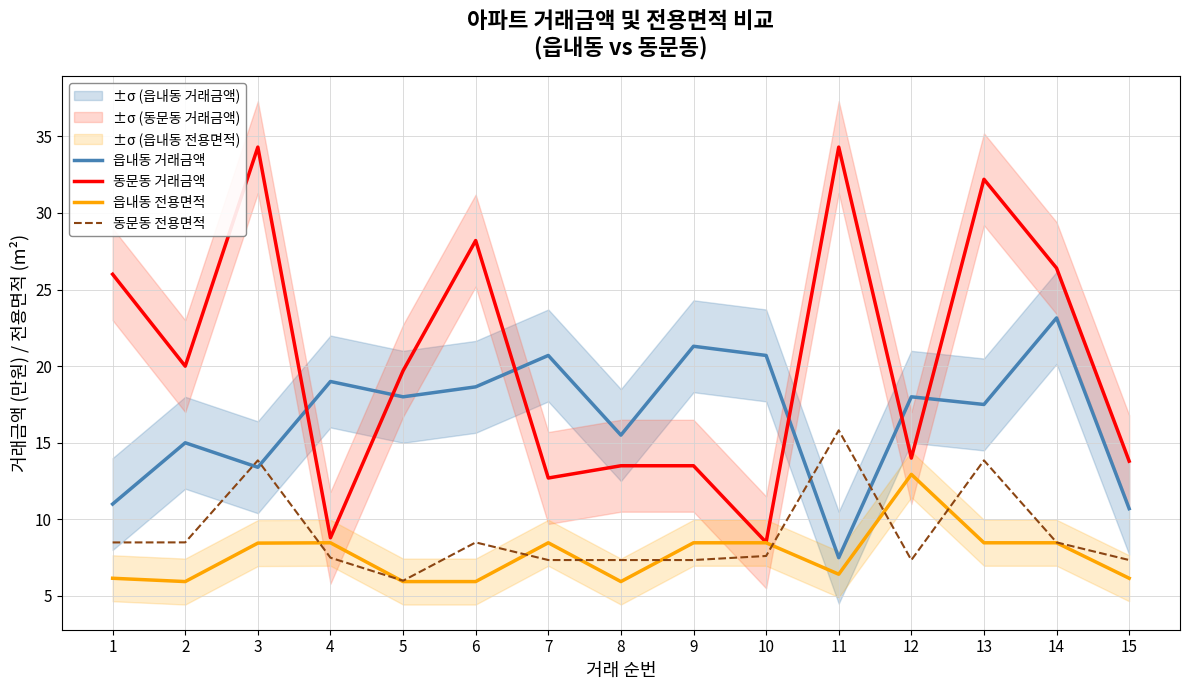

Where does the 읍내동 전용면적 series first go above 8?

3